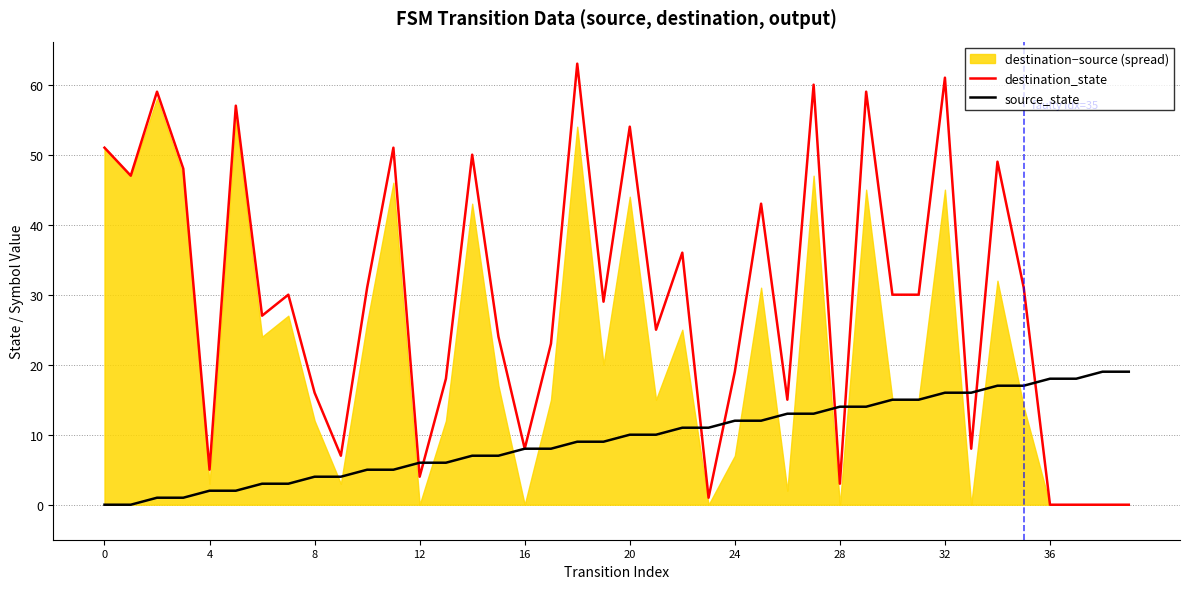

The source_state series shows 11 at 22. True or false?

True